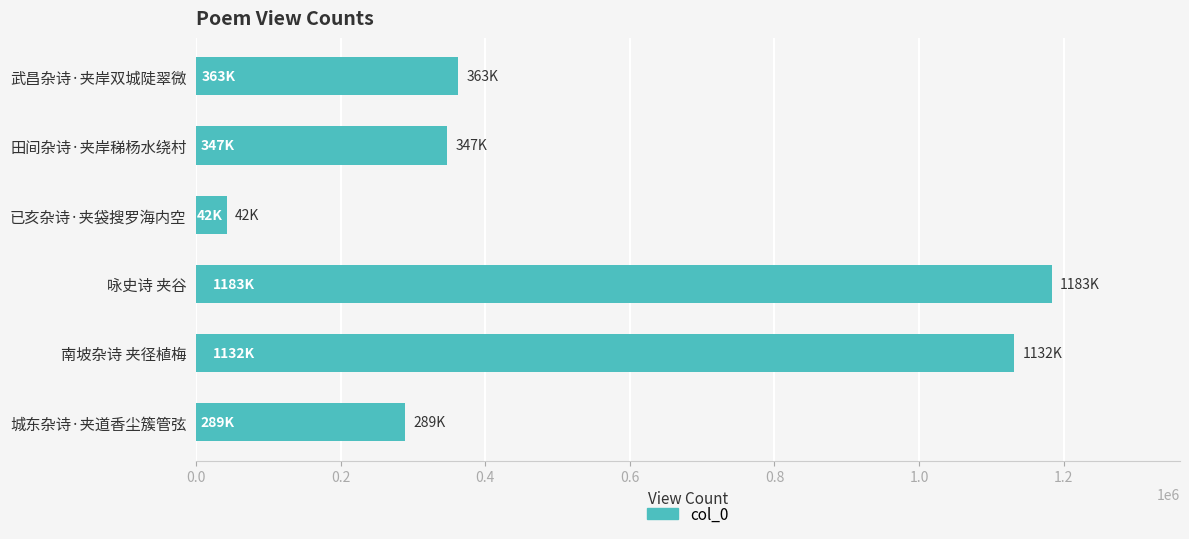

Read the value at 武昌杂诗·夹岸双城陡翠微.

362743